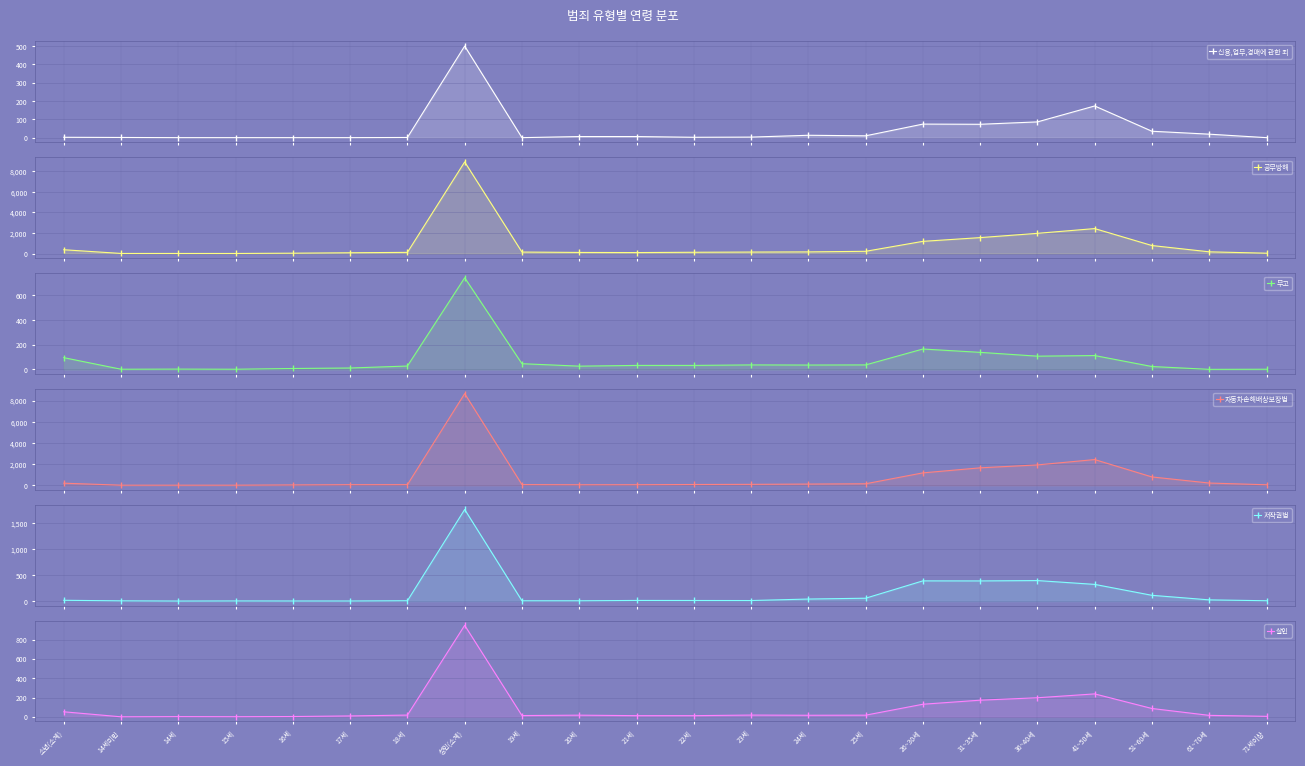

What is the value of the 무고 point at the 19th from the left?

112